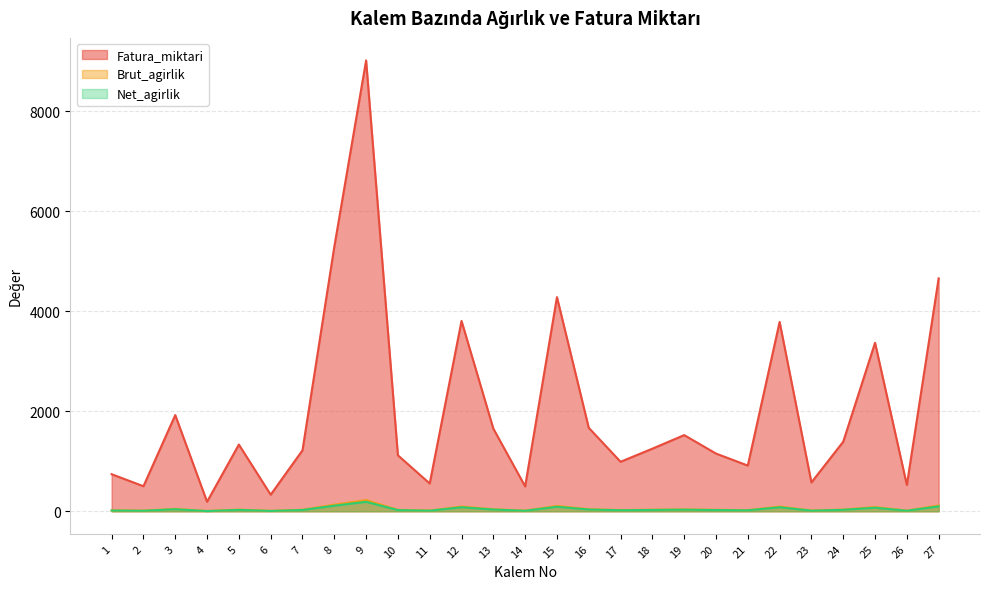

How many lines are shown in the chart?

3